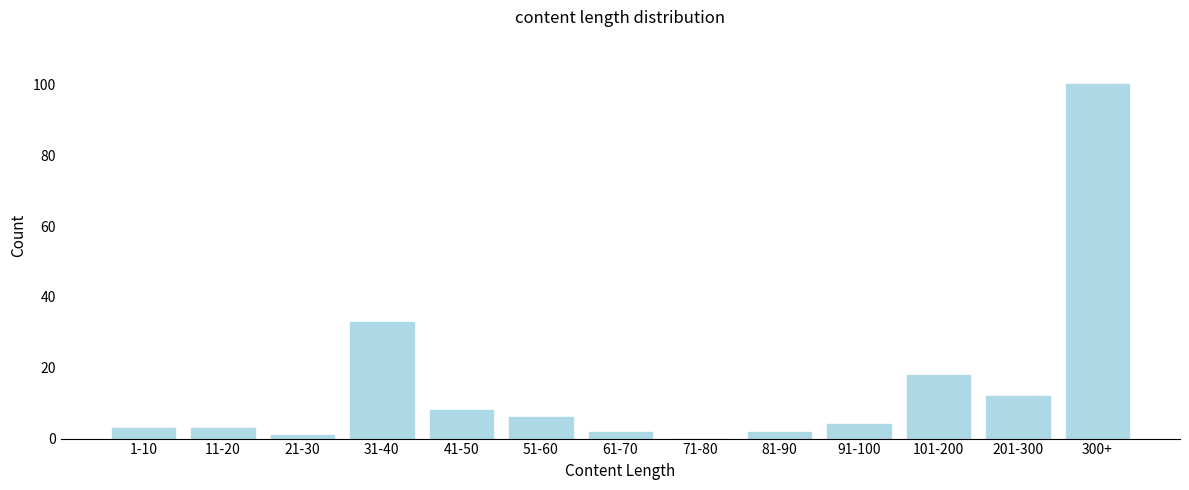

Reading right to left, extract all data points from this chart.

300+=100	201-300=12	101-200=18	91-100=4	81-90=2	71-80=0	61-70=2	51-60=6	41-50=8	31-40=33	21-30=1	11-20=3	1-10=3